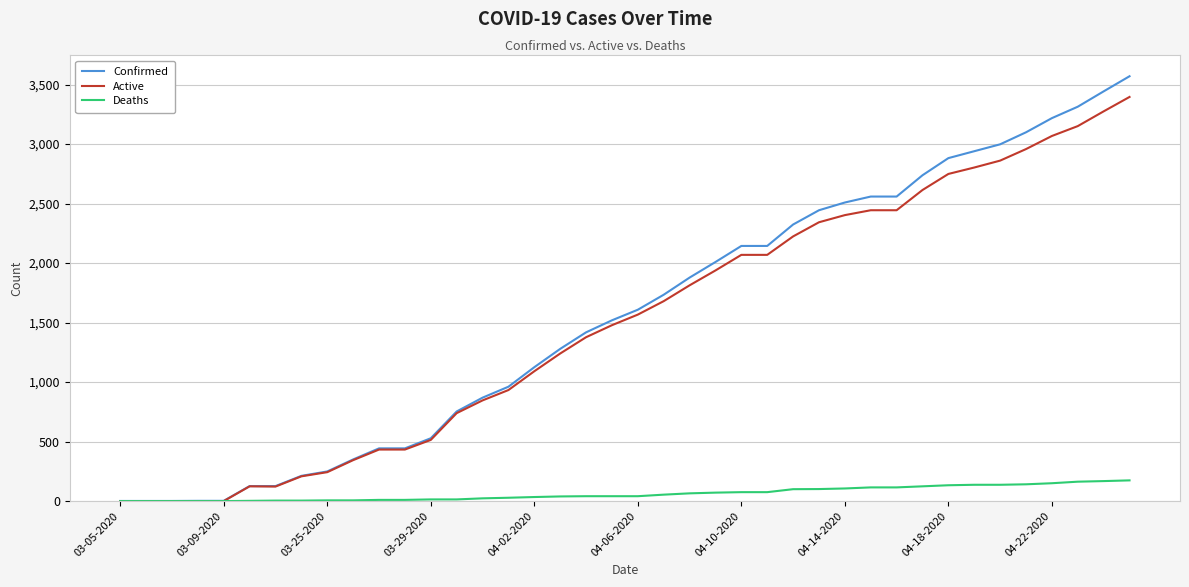

List the series in order of their peak value, highest first.

Confirmed, Active, Deaths